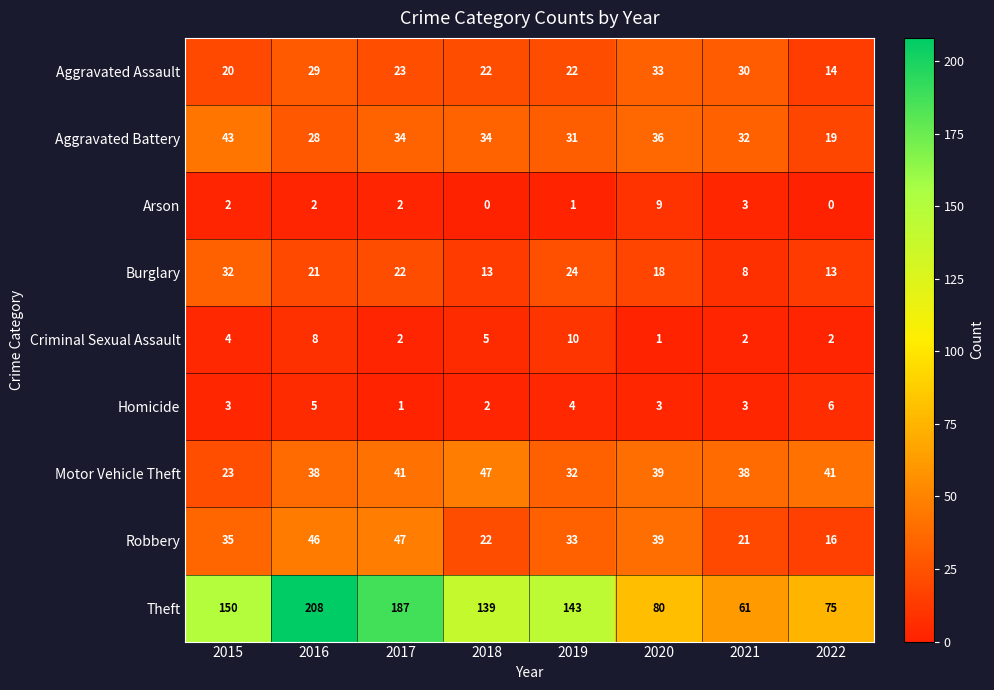

Which category has the highest value across all series?

2016